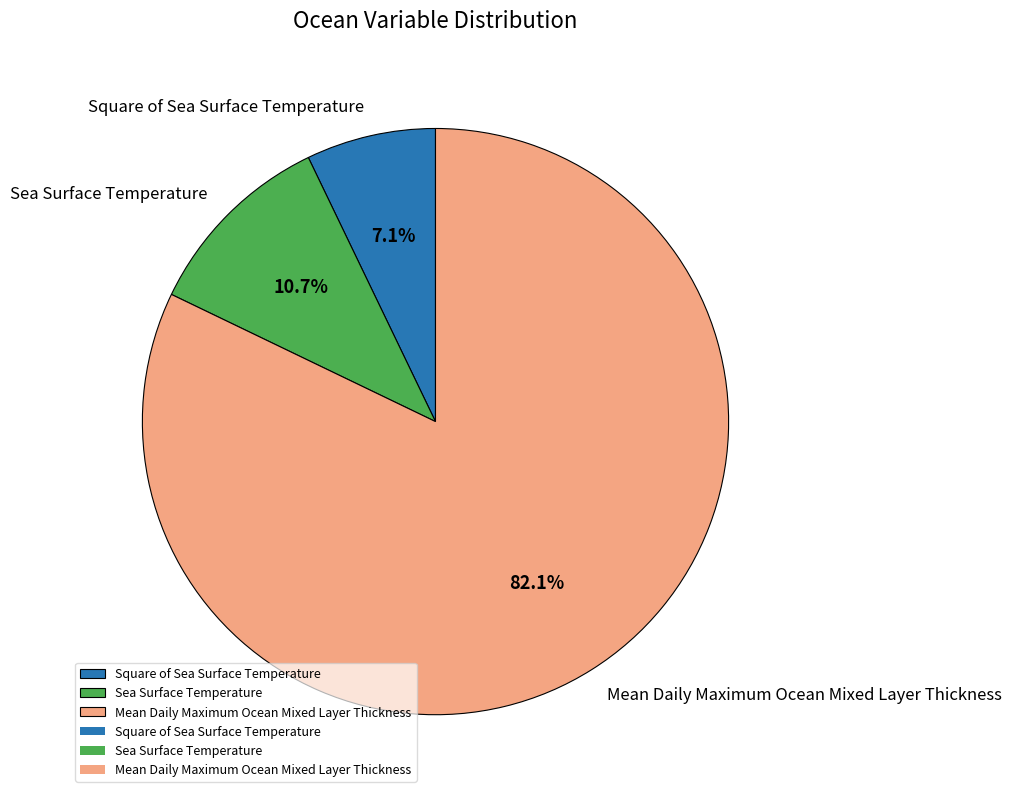

To the nearest percent, what portion does Sea Surface Temperature represent?

11%